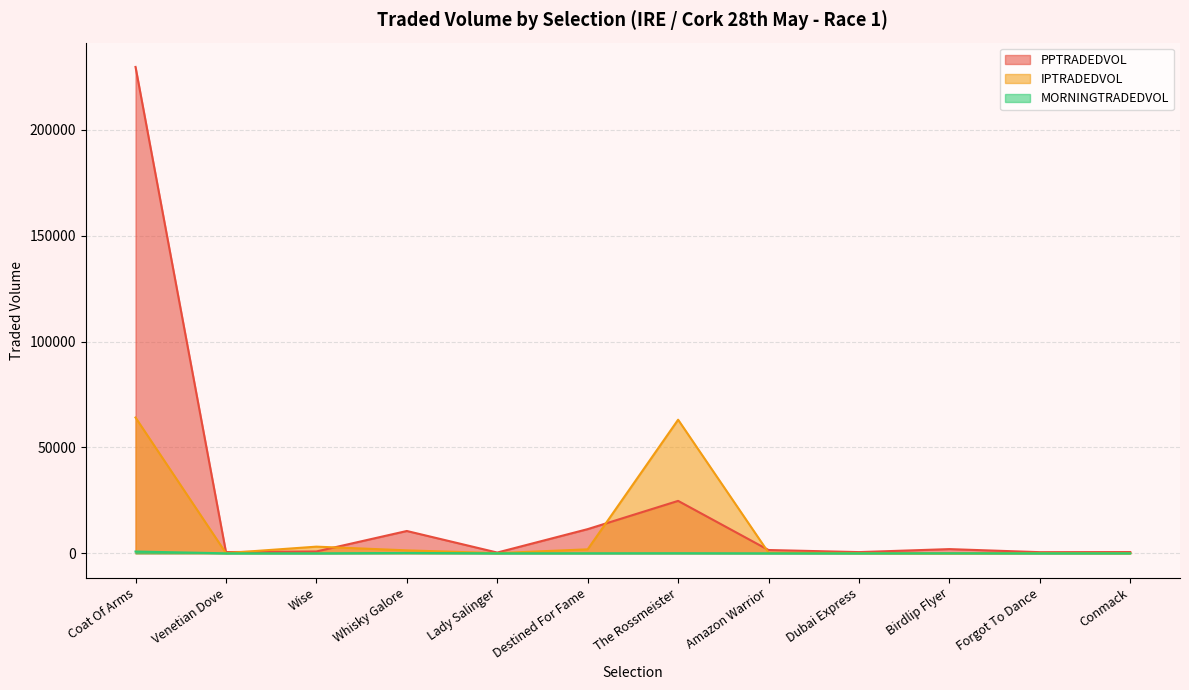

What is the total value across all series at Conmack?

691.1